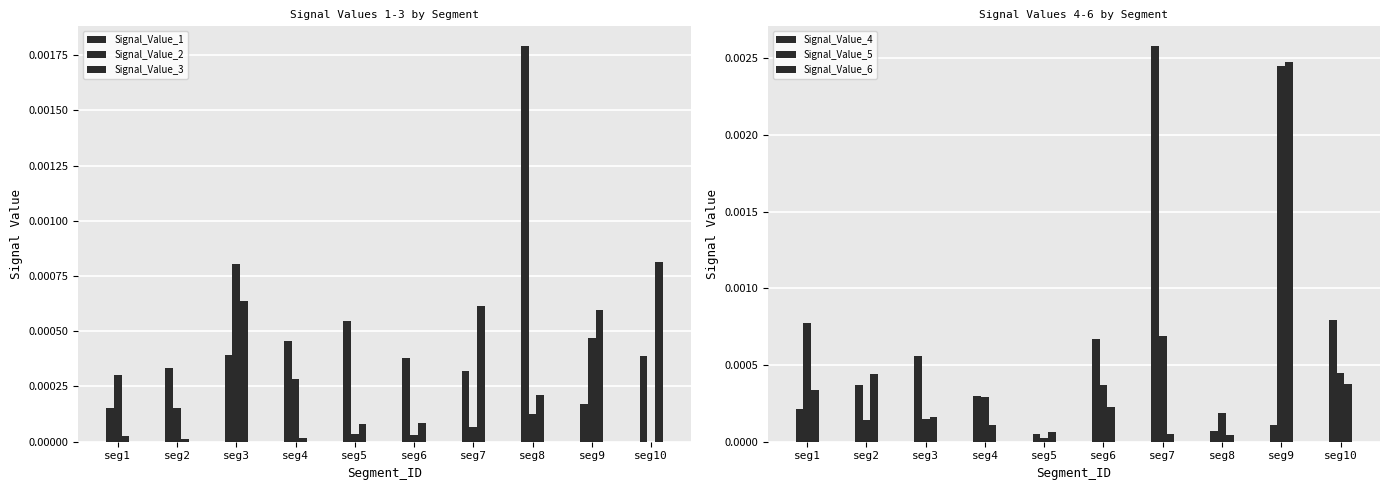

Which category has the lowest value in the Signal_Value_1 series?

seg1